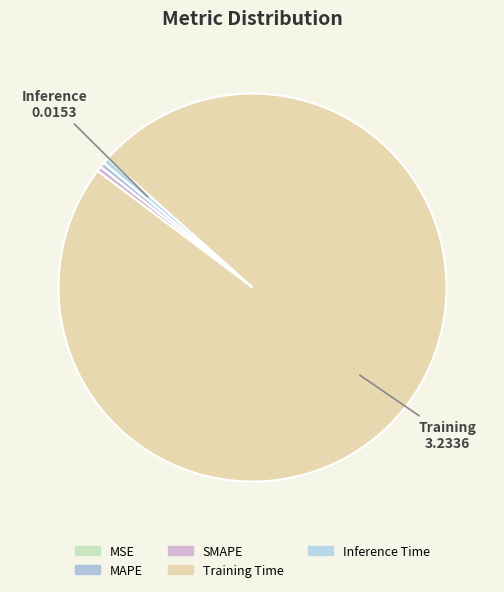

True or false: MAPE accounts for 0% of the total.

True